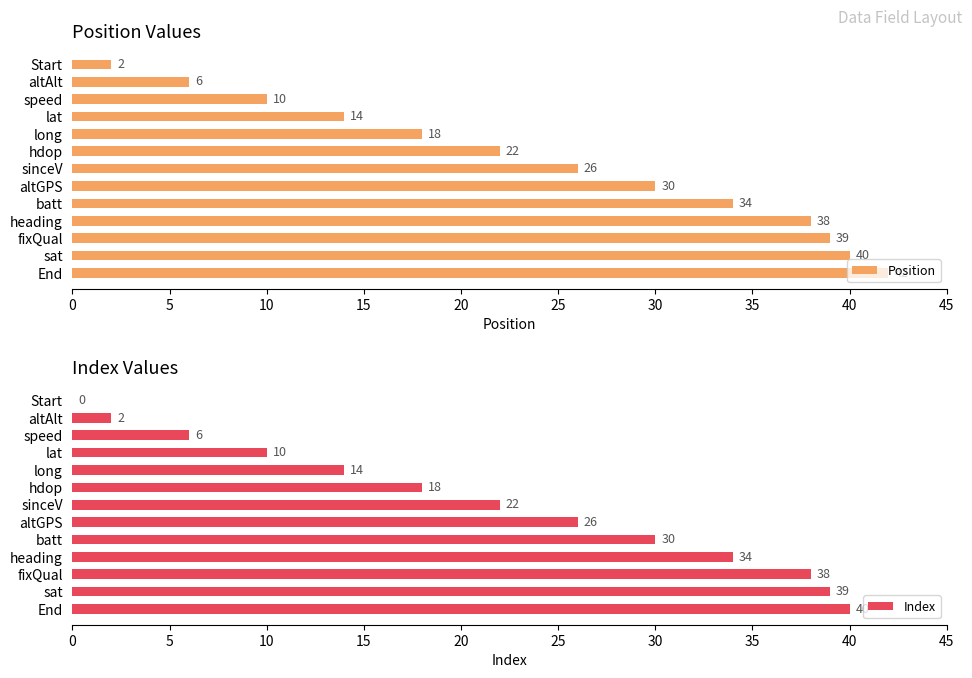

The Position series shows 23 at long. True or false?

False